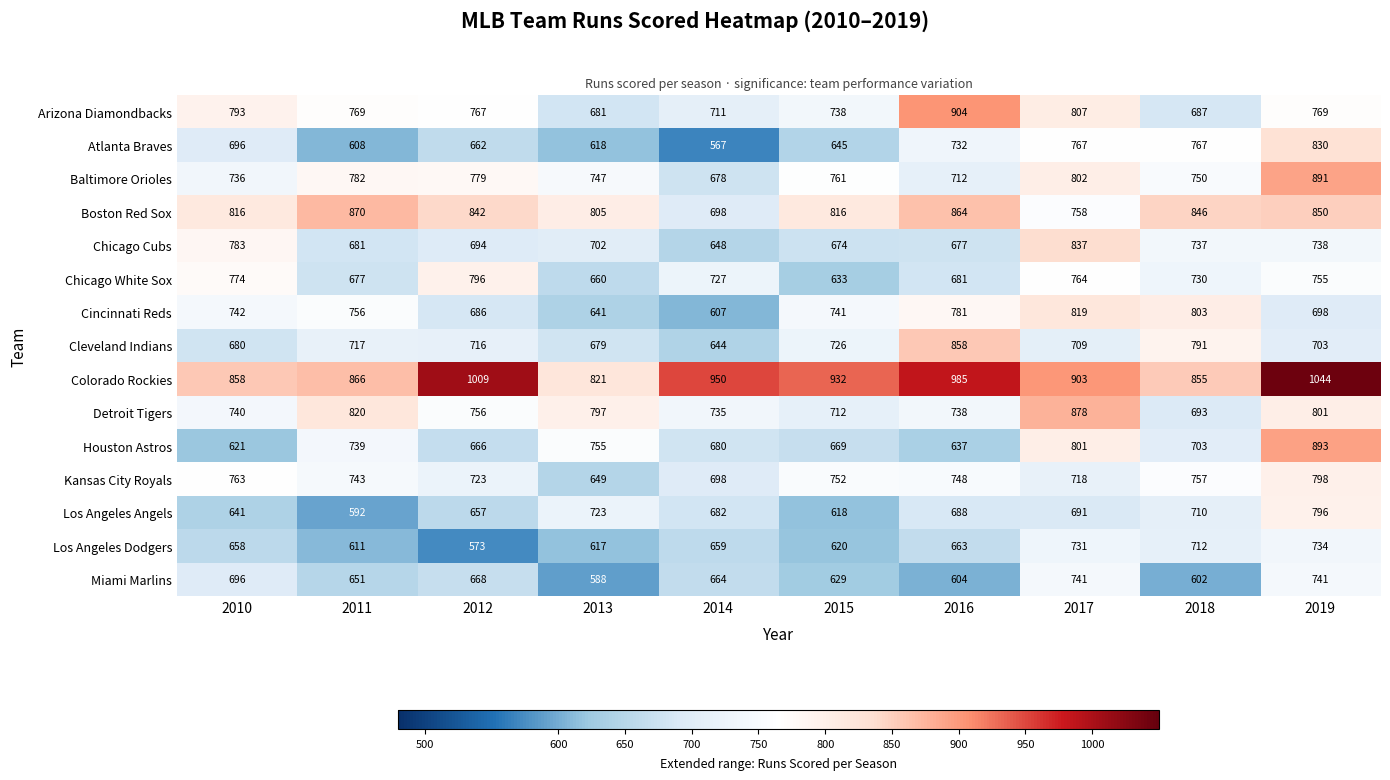

How many distinct data groups are displayed?

15